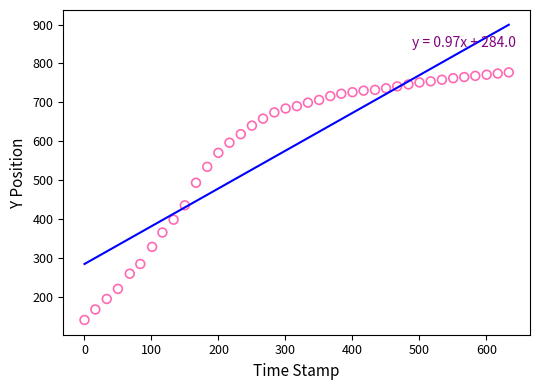

What Y value in the scatter plot is closest to 458?

435